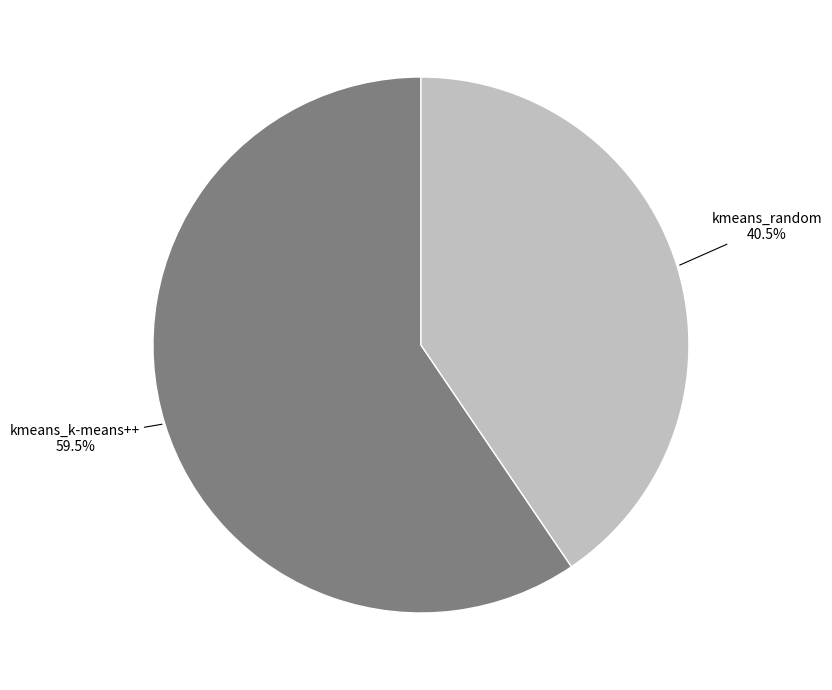

Does any single category account for the majority?

Yes